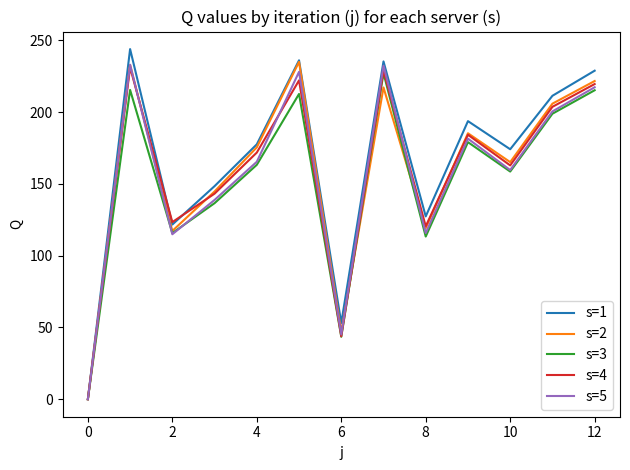

Which series has the largest total across all categories?

s=1